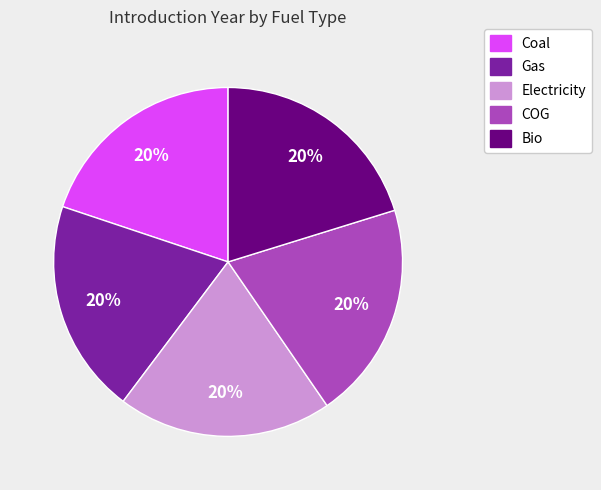

Does Bio account for over 50% of the chart?

No